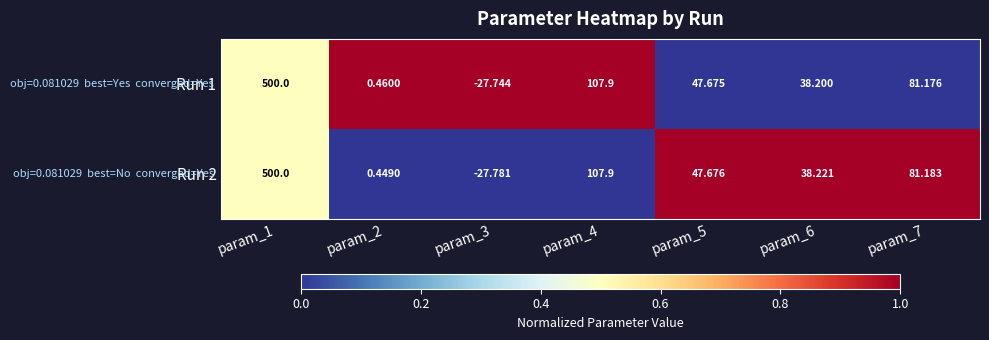

Is the value of Run 2 at param_3 greater than the value of Run 1 at param_5?

No